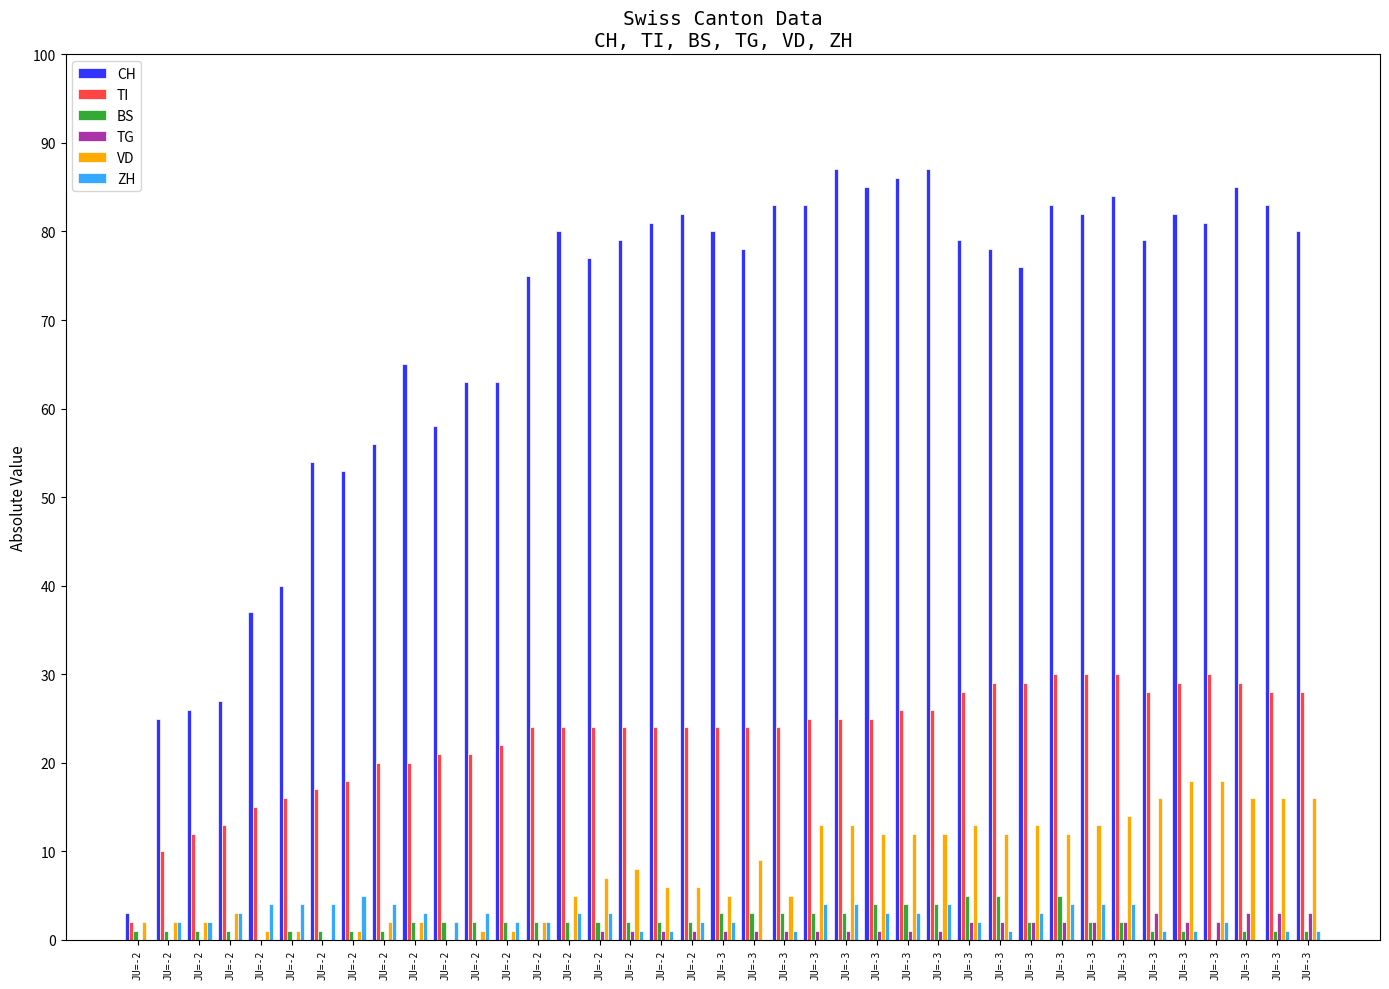

How many groups of bars are there?

39